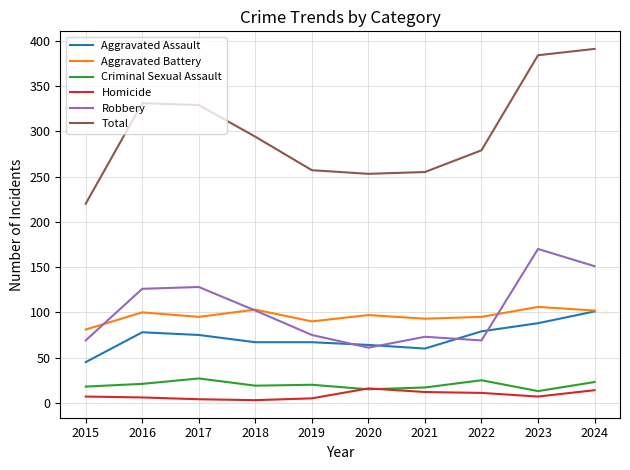

True or false: Criminal Sexual Assault and Aggravated Assault cross at least once.

False